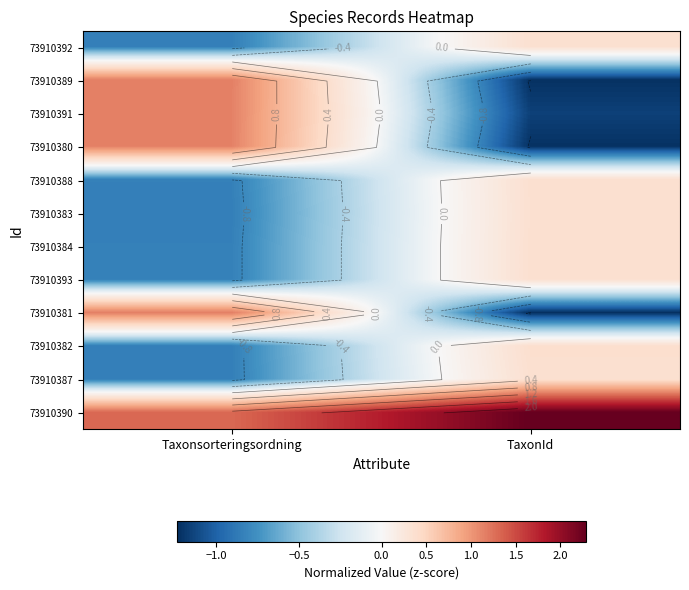

Rank the series by their maximum value, from highest to lowest.

73910390, 73910381, 73910389, 73910380, 73910391, 73910382, 73910388, 73910384, 73910393, 73910392, 73910383, 73910387